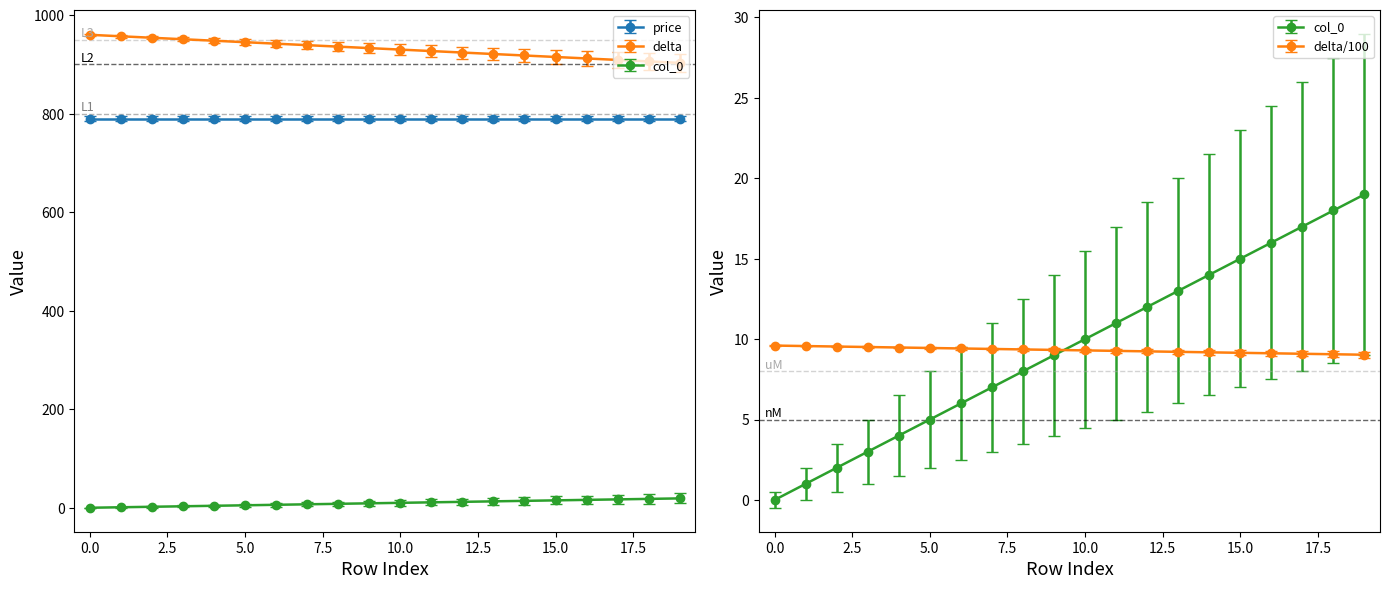

Does the chart display data point markers on the line(s)?

Yes